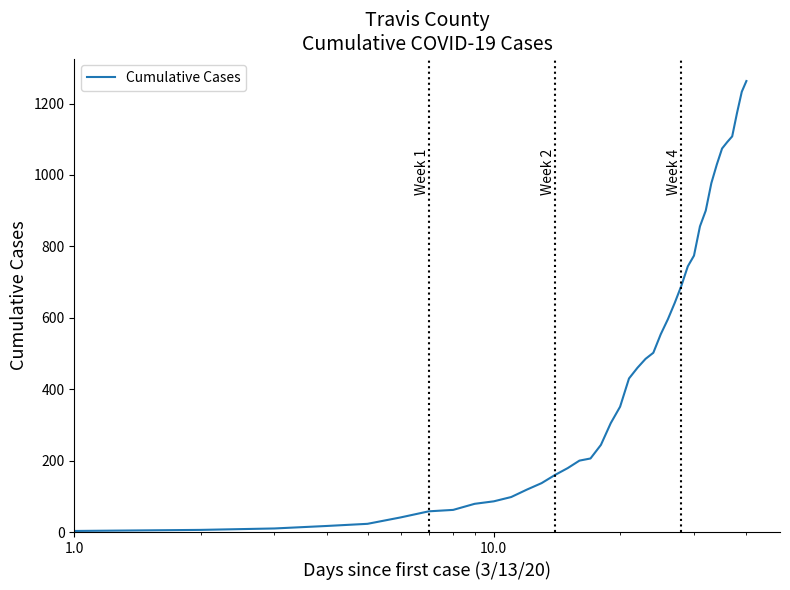

What is the difference between the maximum and minimum values?

1260